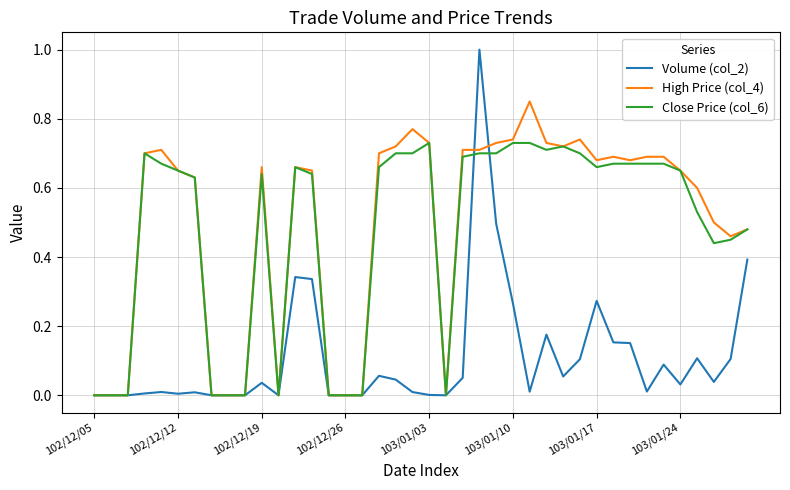

Which series has the largest range (max minus min)?

Volume (col_2)